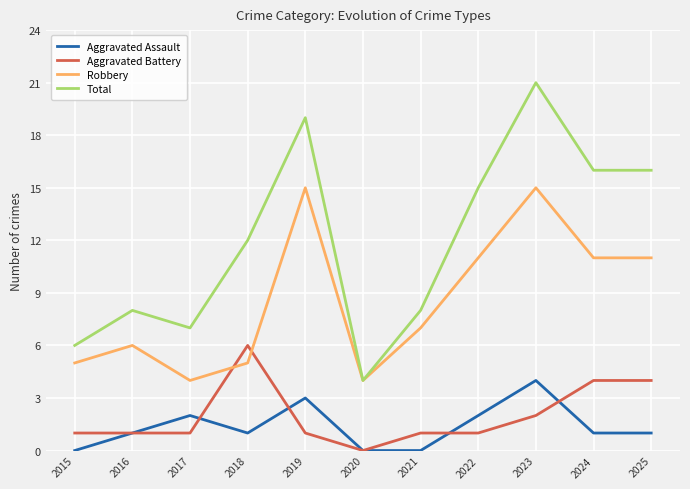

Is the value of Robbery at 2025 greater than the value of Total at 2018?

No